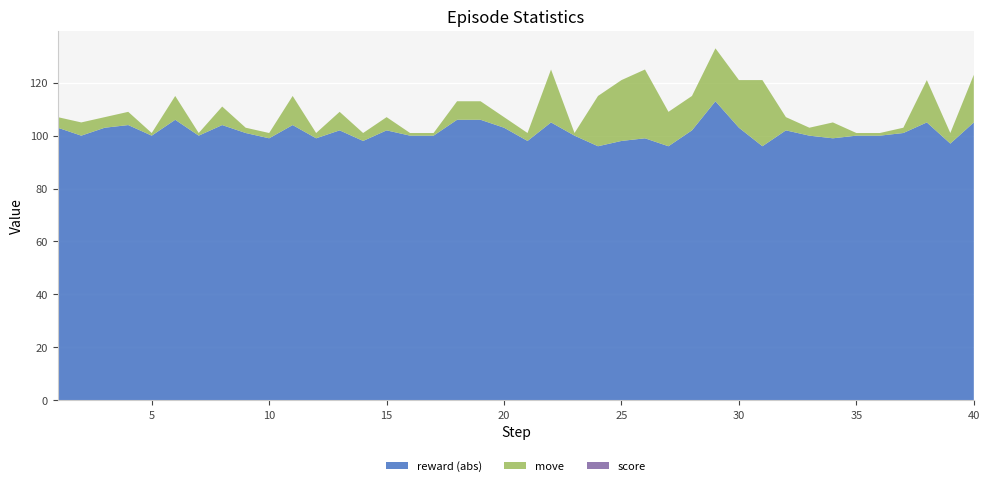

Reading left to right, extract all data points from this chart.

move: 1=4	2=5	3=4	4=5	5=1	6=9	7=1	8=7	9=2	10=2	11=11	12=2	13=7	14=3	15=5	16=1	17=1	18=7	19=7	20=4	21=3	22=20	23=1	24=19	25=23	26=26	27=13	28=13	29=20	30=18	31=25	32=5	33=3	34=6	35=1	36=1	37=2	38=16	39=4	40=18
score: 1=0	2=0	3=0	4=0	5=0	6=0	7=0	8=0	9=0	10=0	11=0	12=0	13=0	14=0	15=0	16=0	17=0	18=0	19=0	20=0	21=0	22=0	23=0	24=0	25=0	26=0	27=0	28=0	29=0	30=0	31=0	32=0	33=0	34=0	35=0	36=0	37=0	38=0	39=0	40=0
reward: 1=-103	2=-100	3=-103	4=-104	5=-100	6=-106	7=-100	8=-104	9=-101	10=-99	11=-104	12=-99	13=-102	14=-98	15=-102	16=-100	17=-100	18=-106	19=-106	20=-103	21=-98	22=-105	23=-100	24=-96	25=-98	26=-99	27=-96	28=-102	29=-113	30=-103	31=-96	32=-102	33=-100	34=-99	35=-100	36=-100	37=-101	38=-105	39=-97	40=-105